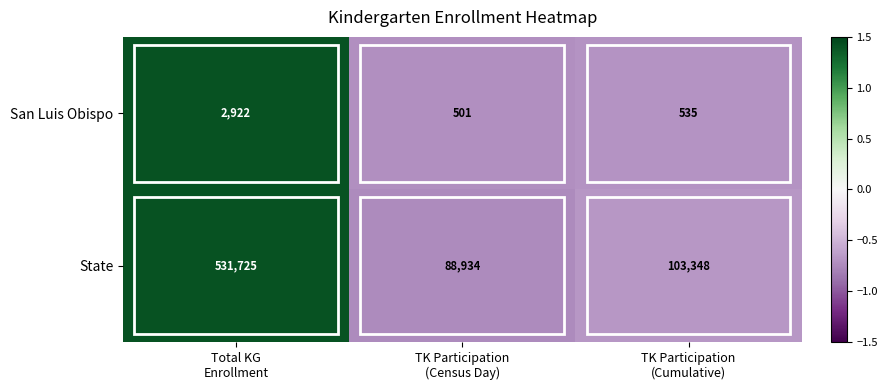

Rank the series by their maximum value, from lowest to highest.

San Luis Obispo, State